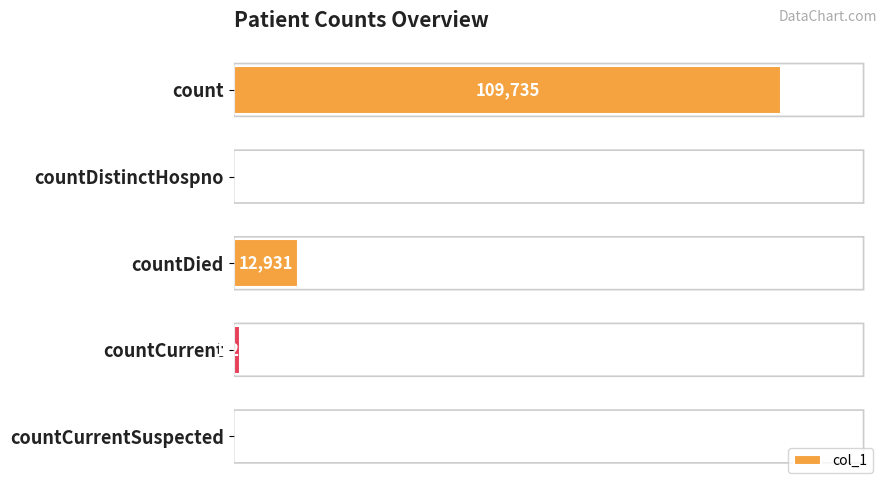

At which category does the chart reach its peak across all series?

count